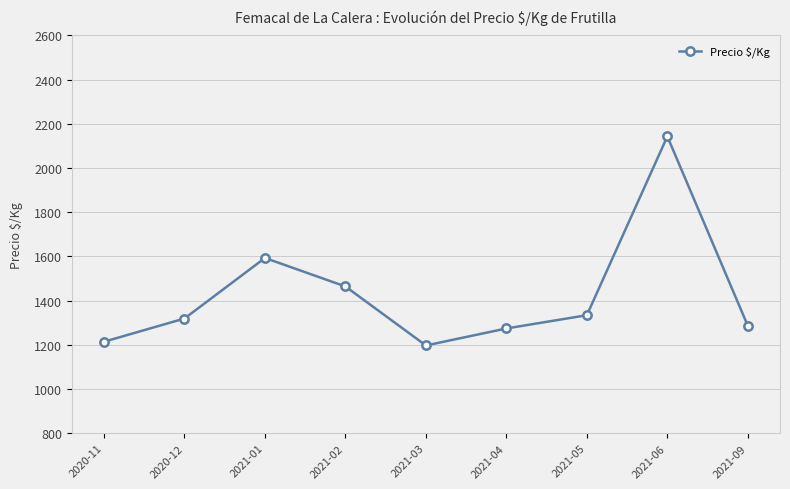

What is the difference between the values at 2020-12 and 2021-03?

122